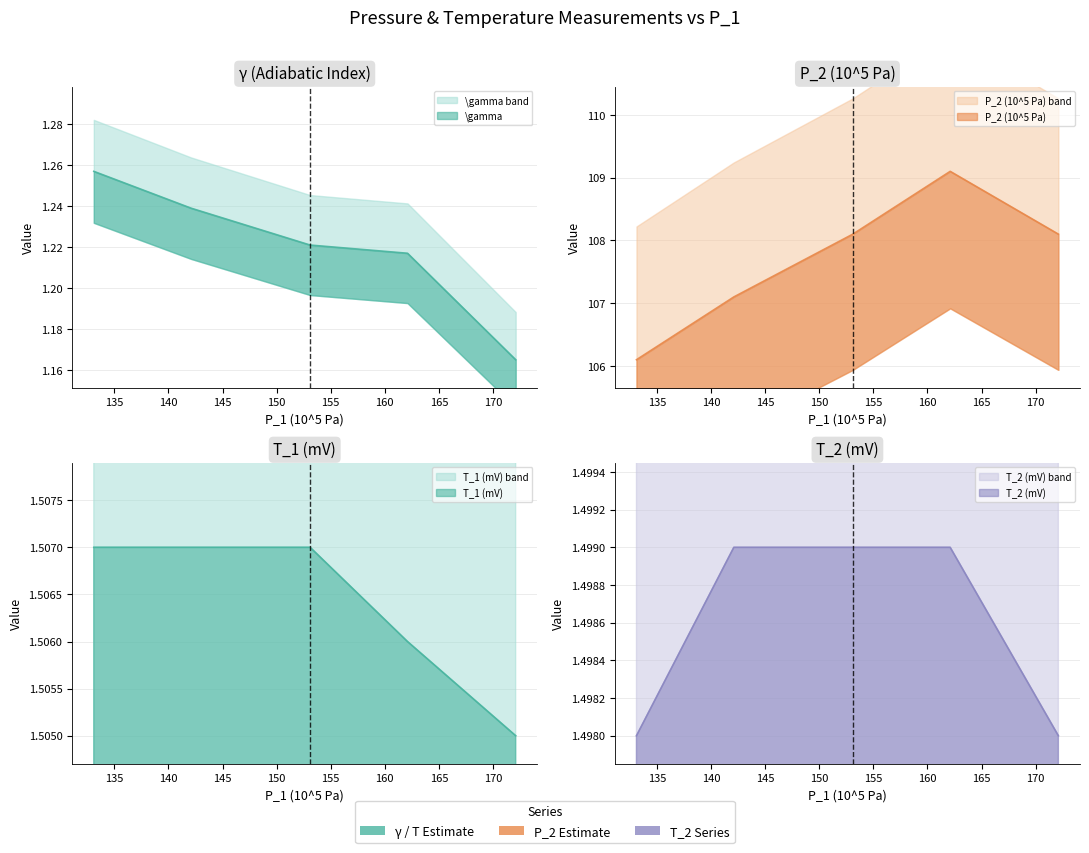

True or false: P_2 (10^5 Pa) has a value of 108.1 at 172.1.

True